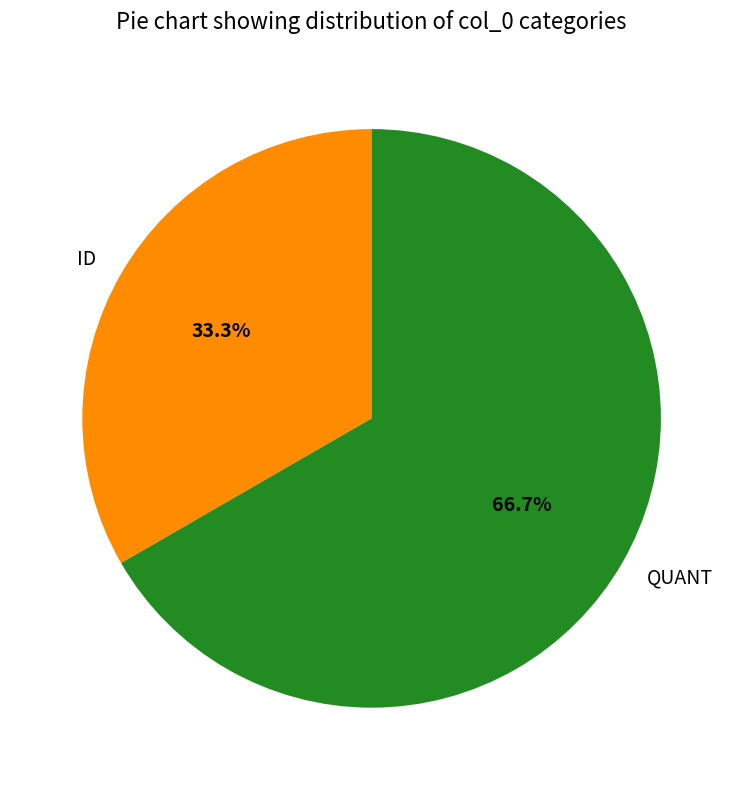

Is ID the majority of the pie?

No